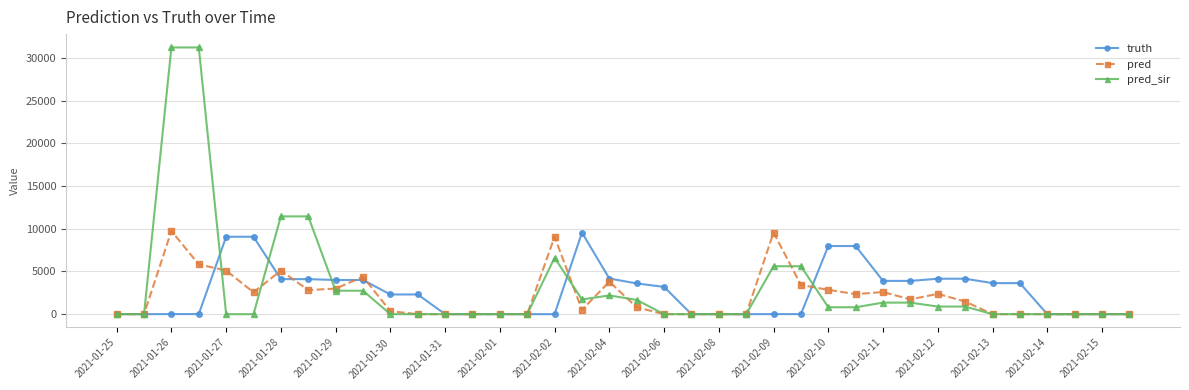

Which series has the largest range (max minus min)?

pred_sir